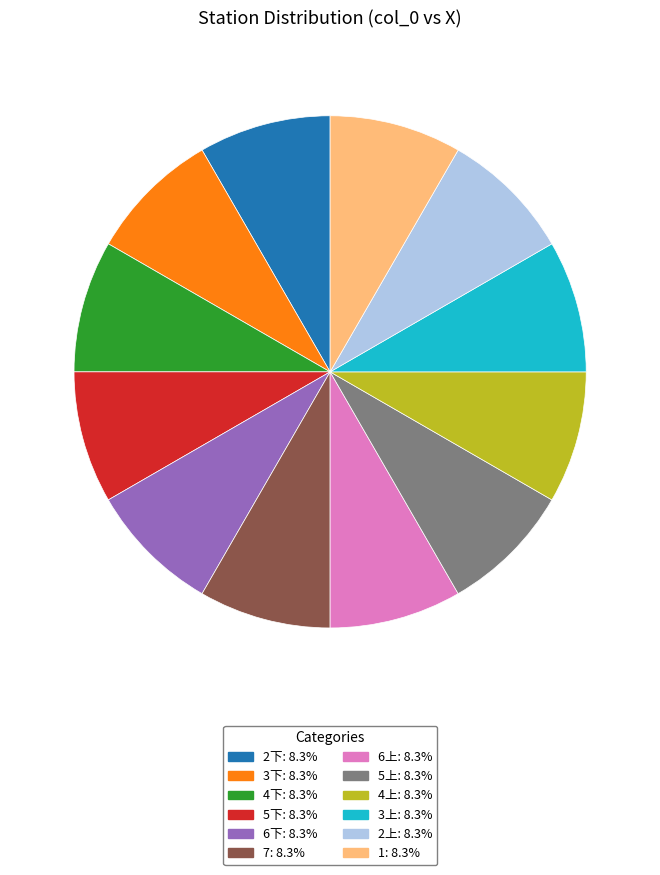

Is there a majority slice in this chart?

No